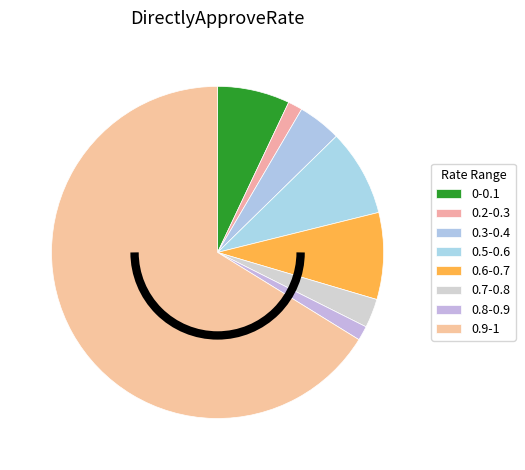

Which slice is the smallest?

0.2-0.3